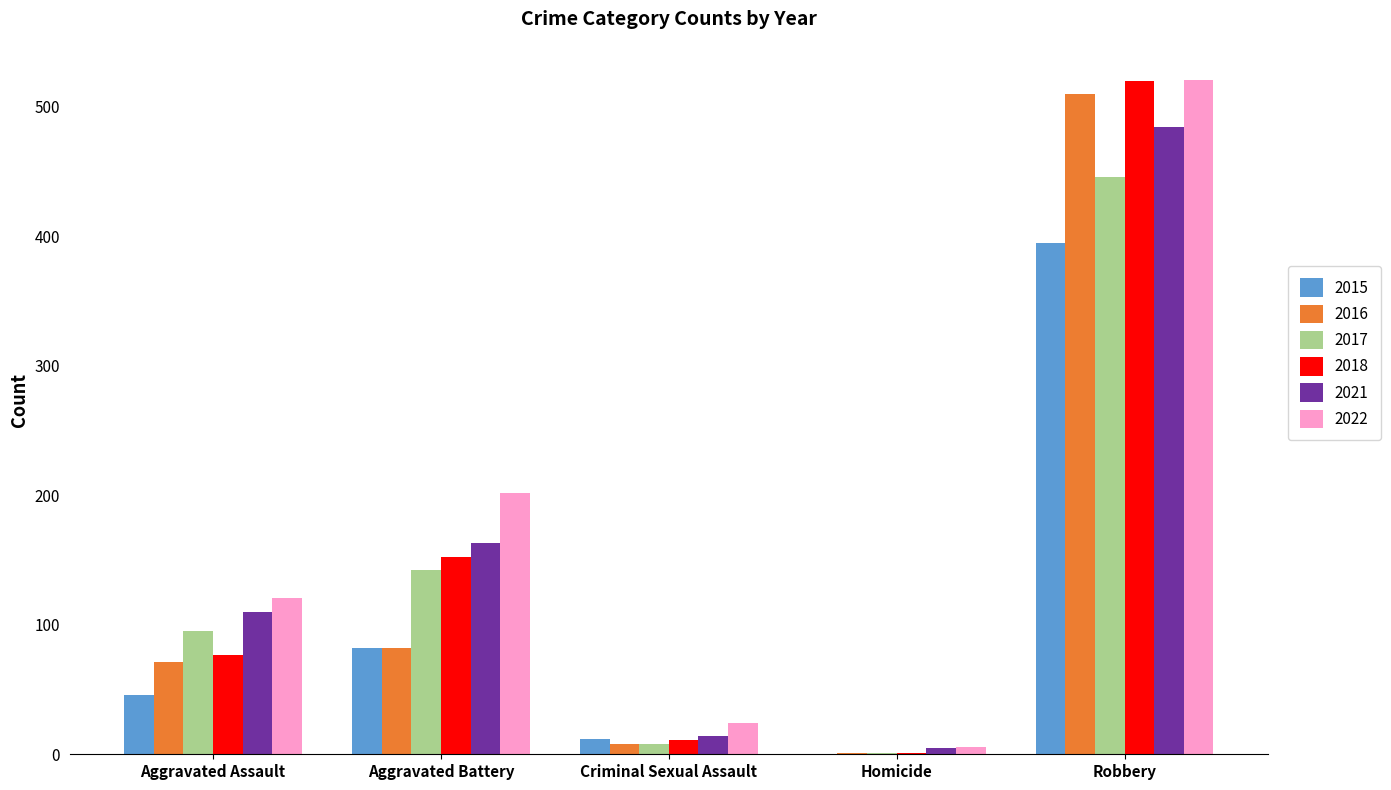

Between Aggravated Assault and Robbery, which series saw the biggest shift?

2018